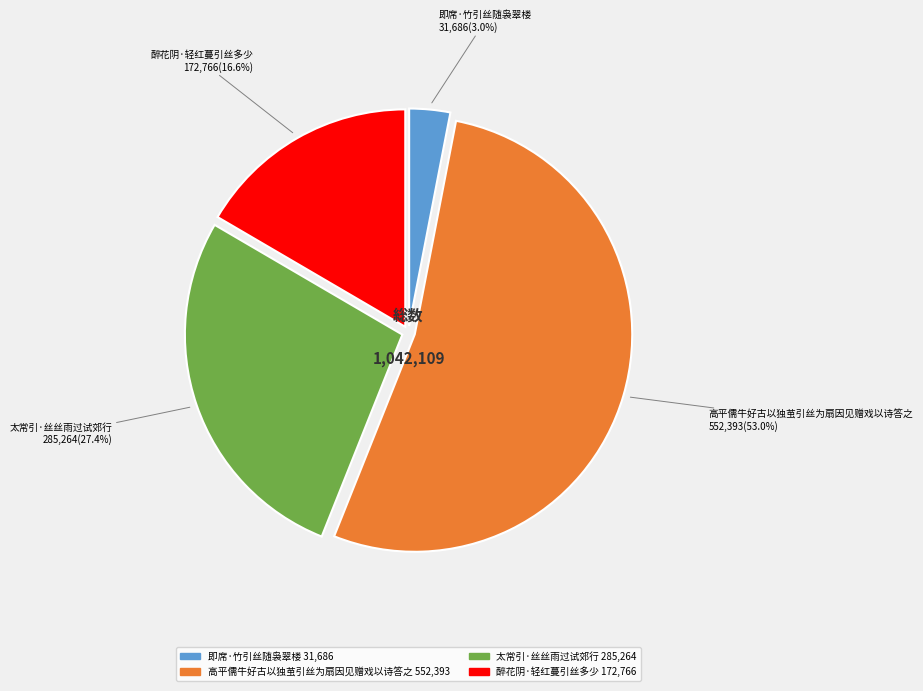

What percentage is NOT represented by 醉花阴·轻红蔓引丝多少?

83.4%